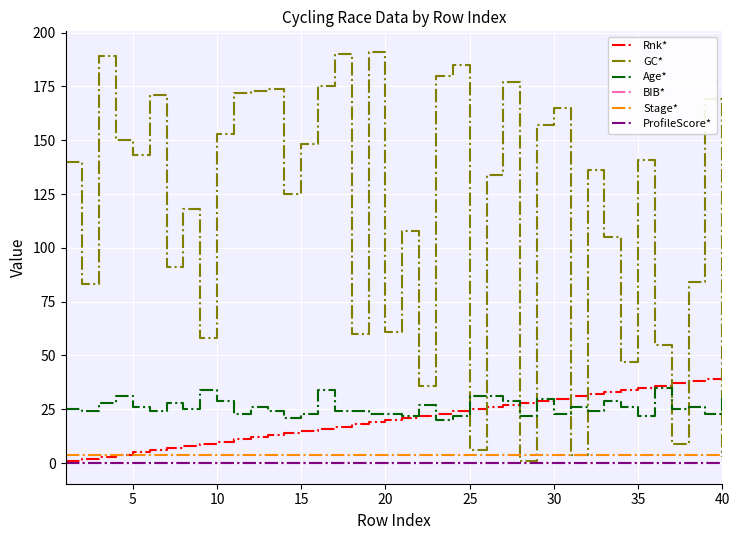

How many lines are shown in the chart?

6